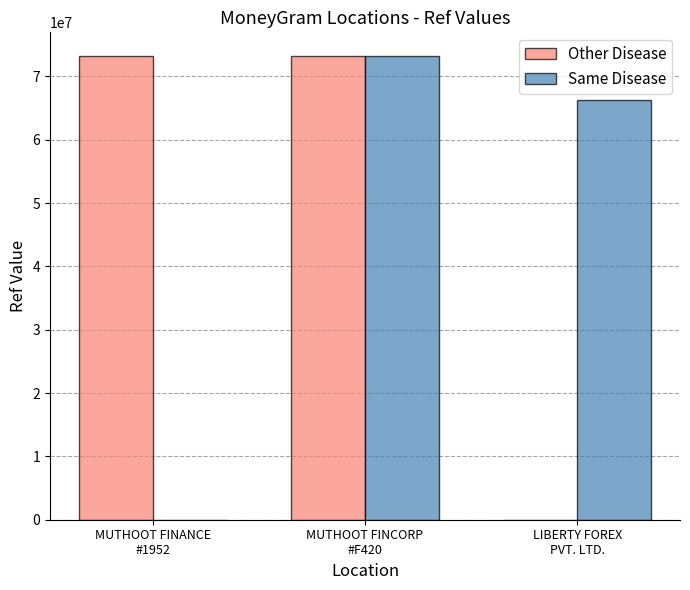

True or false: Same Disease has a value of 44774286 at LIBERTY FOREX
PVT. LTD..

False